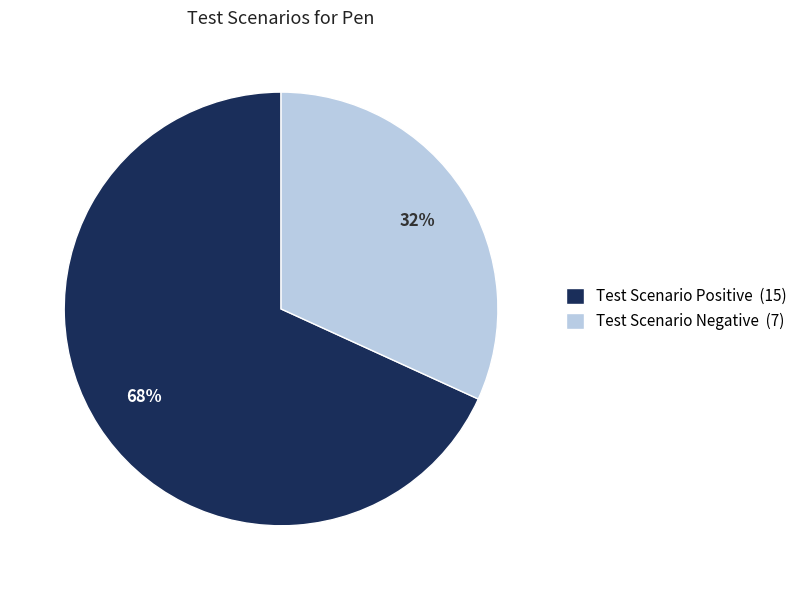

Which category has the smallest portion of the pie?

Test Scenario Negative